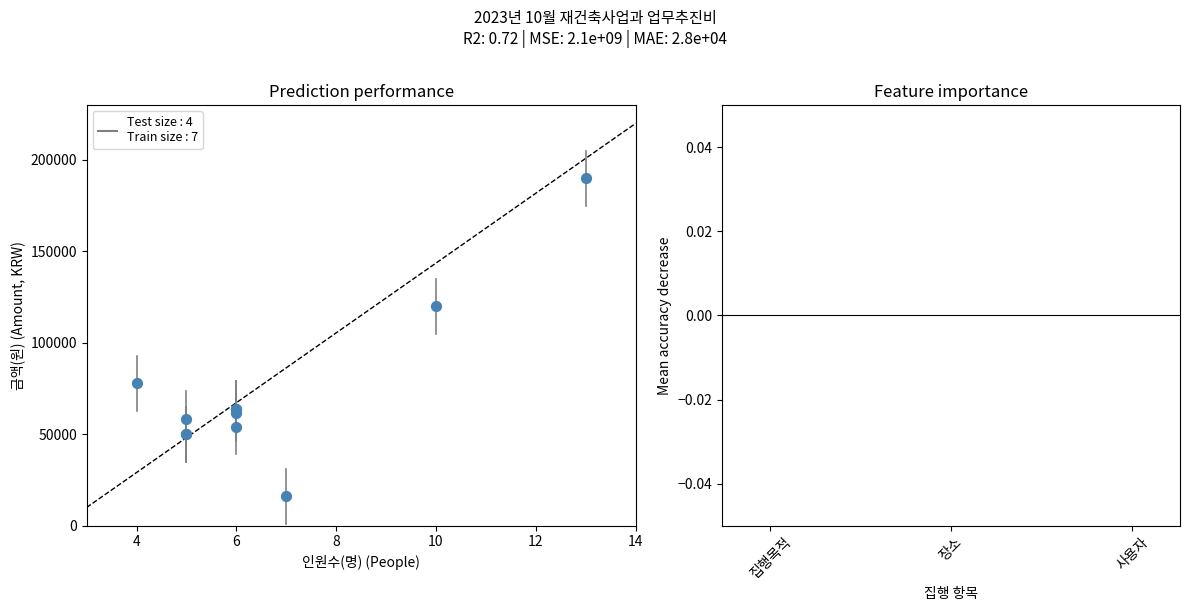

What Y value in the scatter plot is closest to 103000?

120000